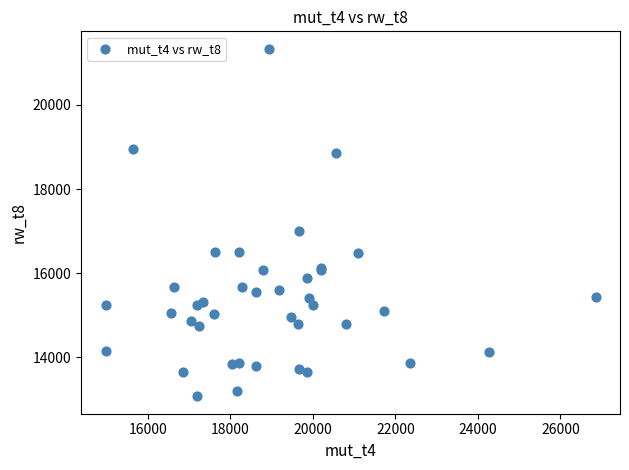

What Y value in the scatter plot is closest to 17207?

17008